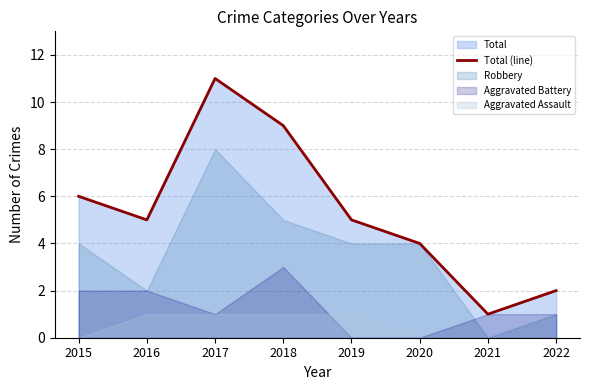

What is the ratio of the value at 2016 to the value at 2015?

0.8